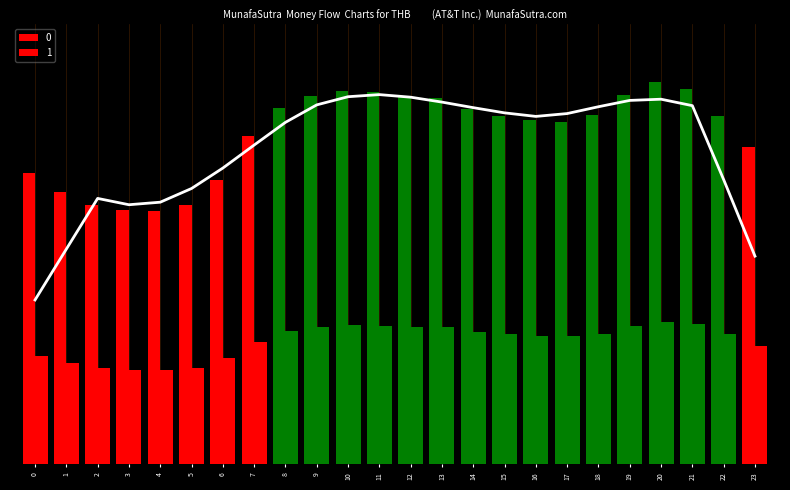

Which category has the highest value in the 0 series?

20